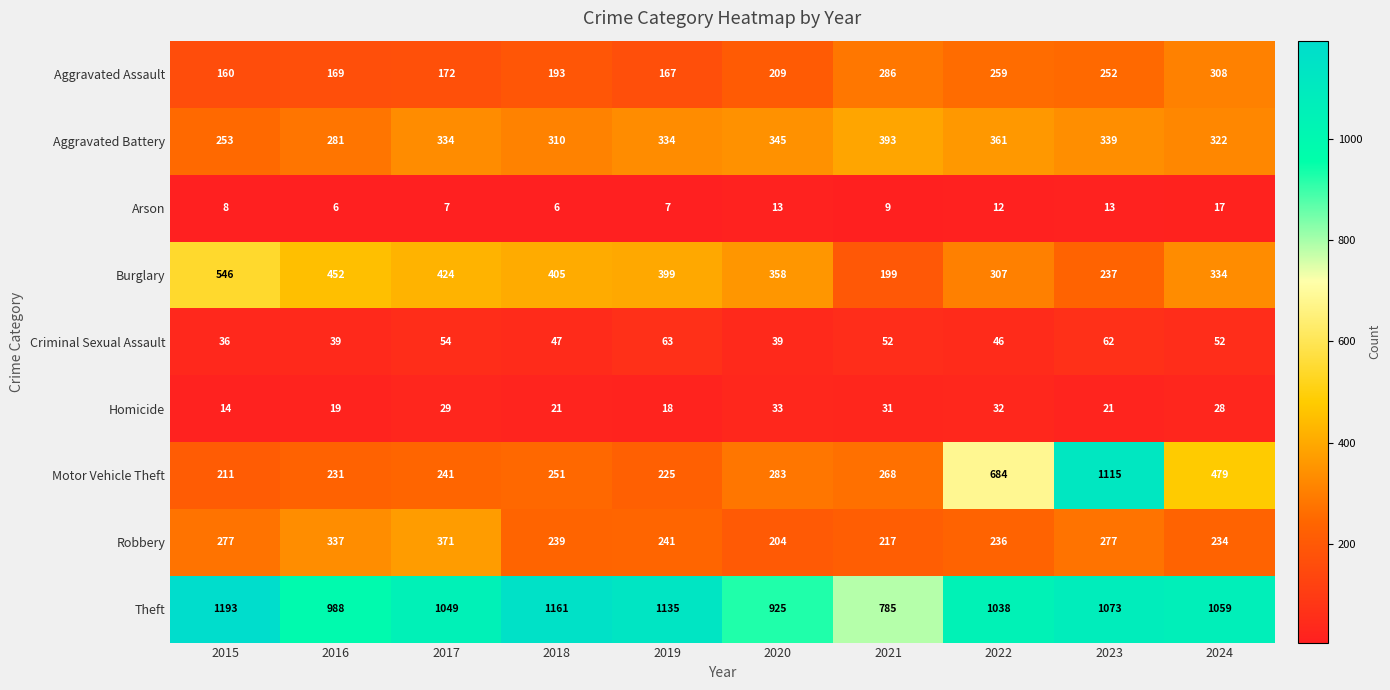

True or false: Arson has a value of 20 at 2023.

False